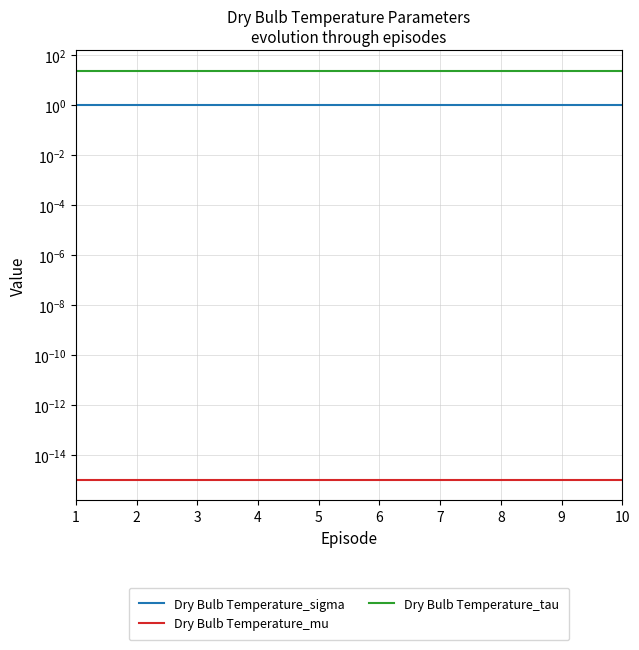

Which series has the widest spread of values?

Dry Bulb Temperature_sigma